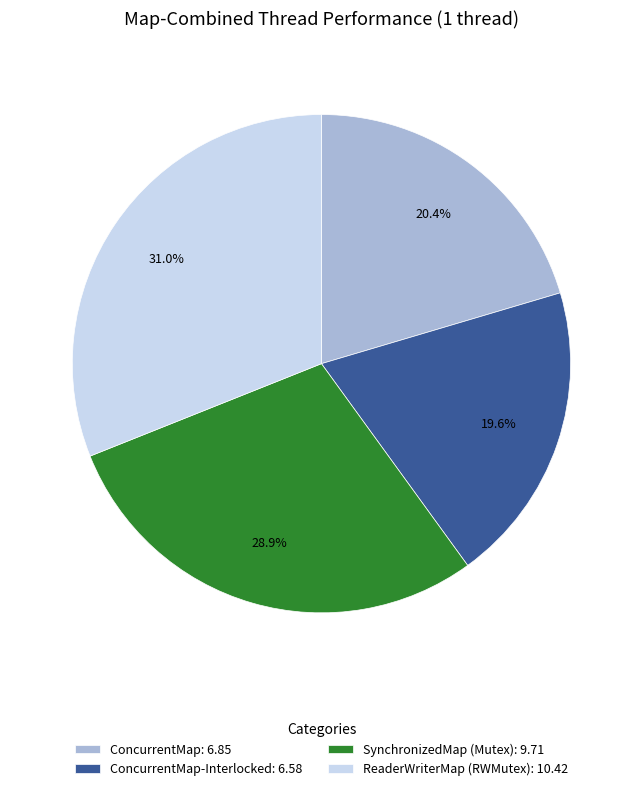

Is the sum of ConcurrentMap-Interlocked: 6.58 and SynchronizedMap (Mutex): 9.71 greater than half?

No